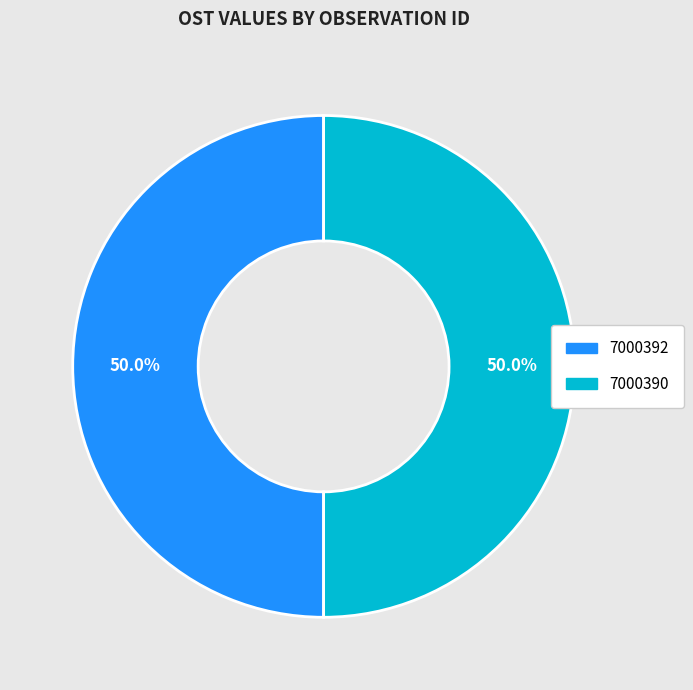

Combined, do 7000390 and 7000392 account for over 50%?

Yes